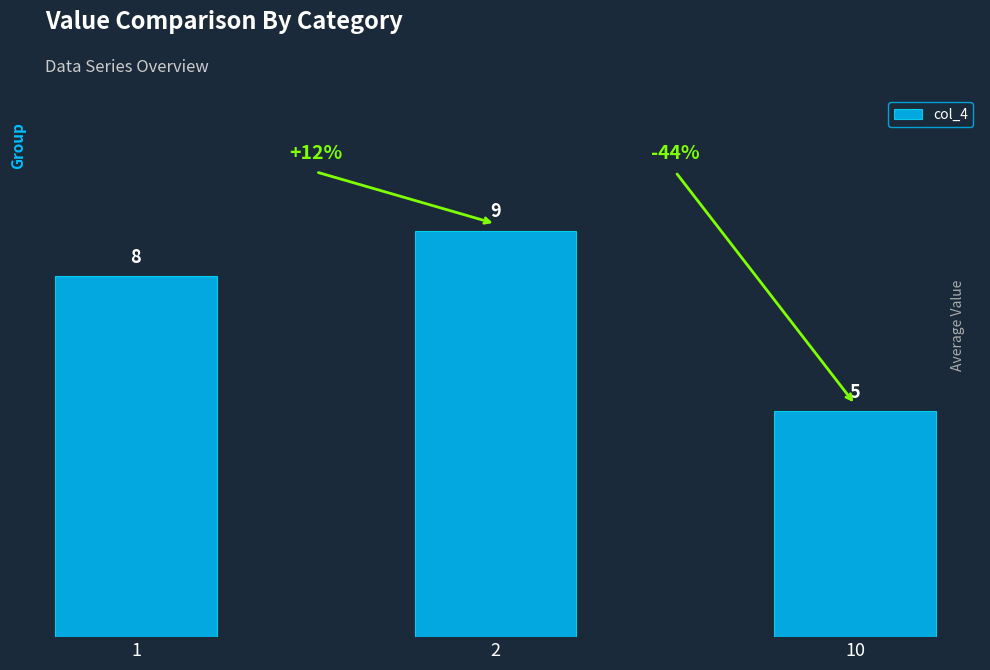

Is it true that the value at 2 is 2?

False